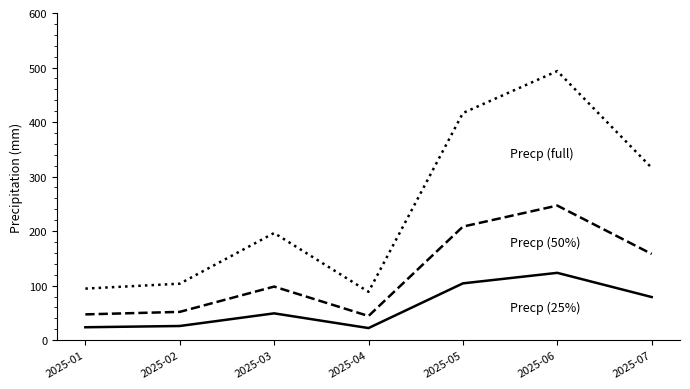

What is the difference between the highest and lowest values at 2025-07?

237.0